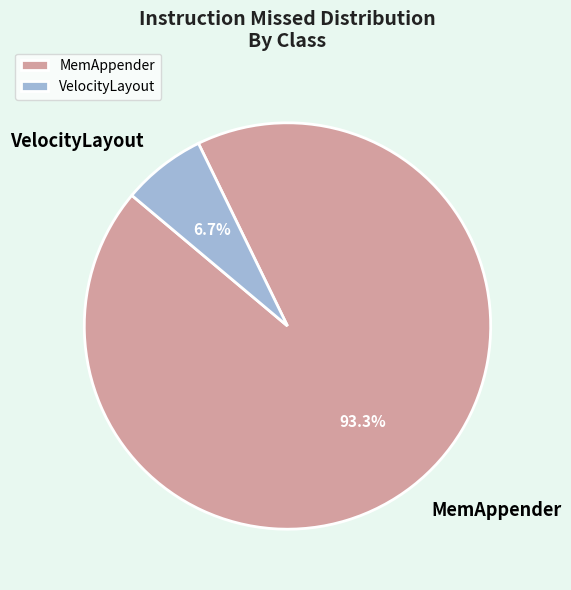

Which has a higher value, VelocityLayout or MemAppender?

MemAppender